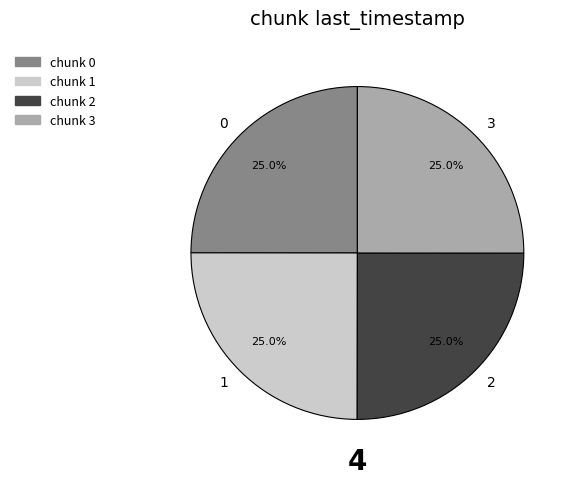

How many segments does this pie chart have?

4